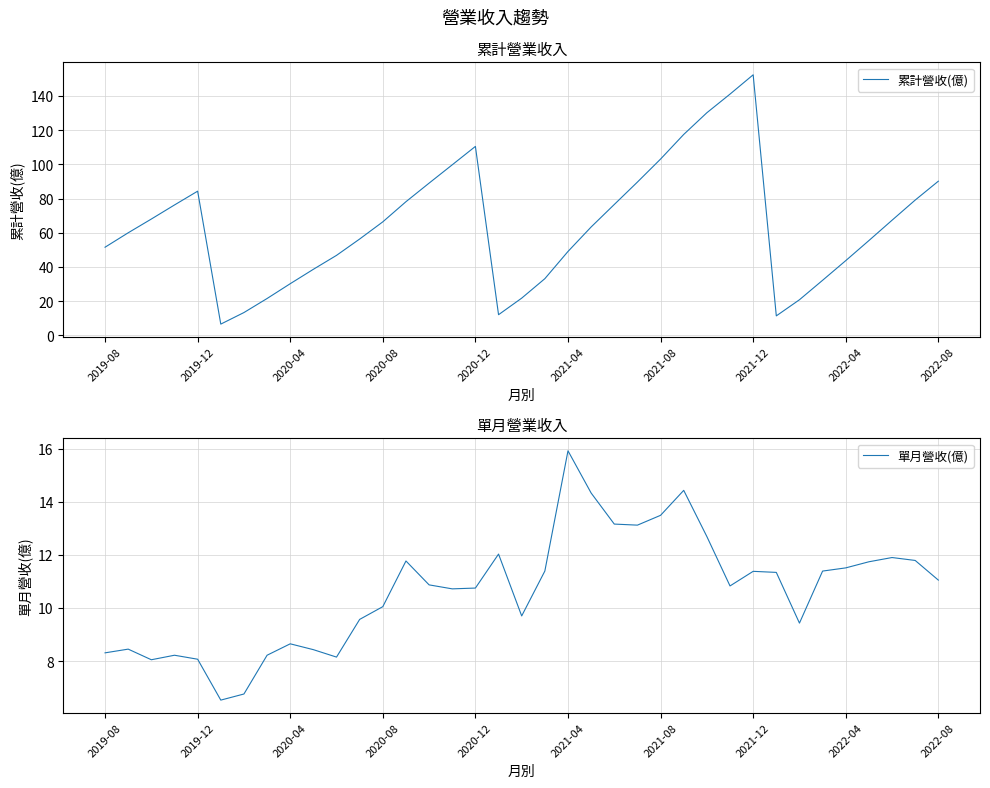

Is it true that 累計營收(億) equals 130.3 at 15?

False